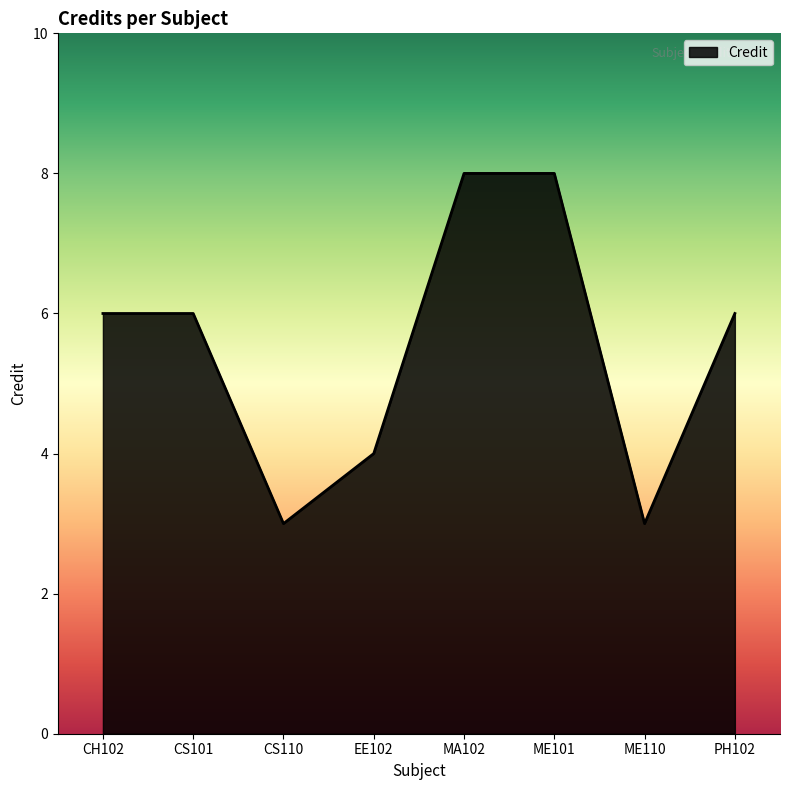

What is the average value?

6